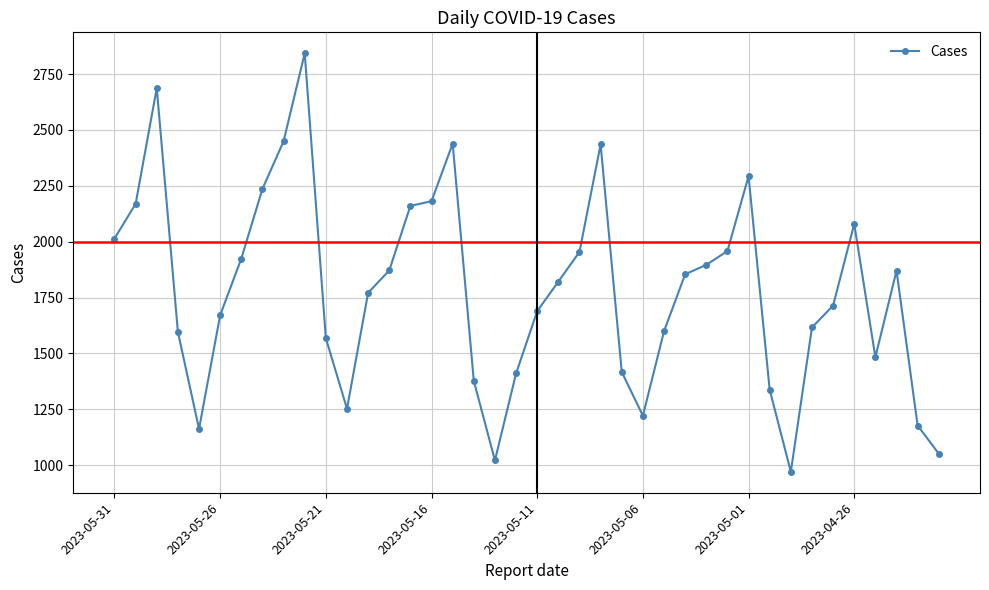

What is the value of the 36th point from the left?

2079